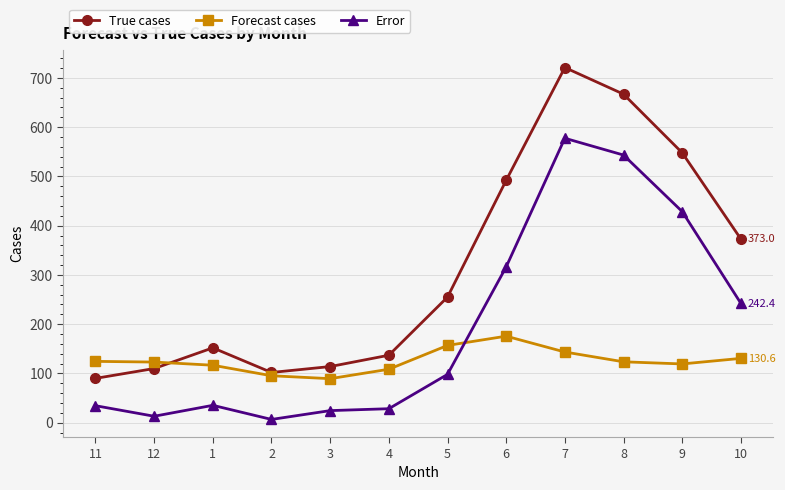

What is the spread (max minus min) of values at 2?

95.3